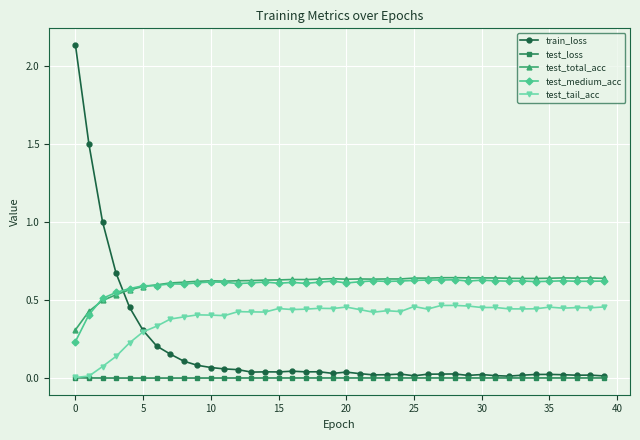

True or false: train_loss has more than 0 points higher than both neighbors.

True